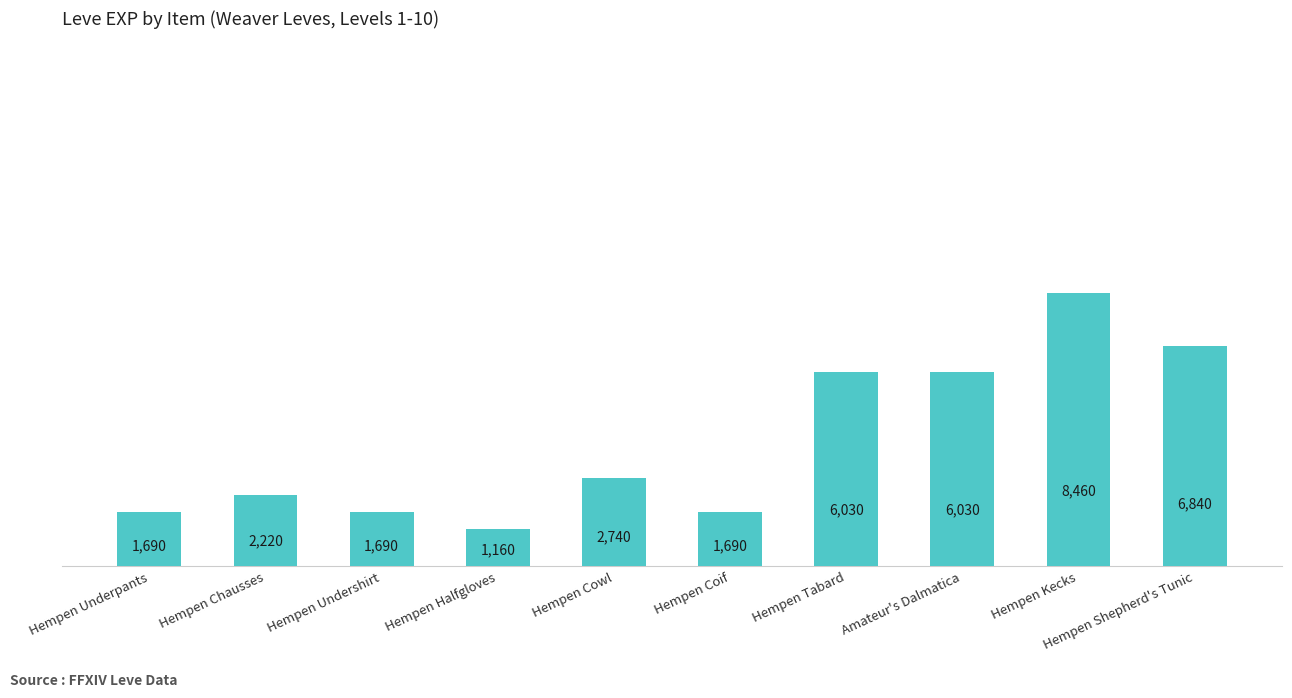

What is the value of the 5th bar from the left?

2740